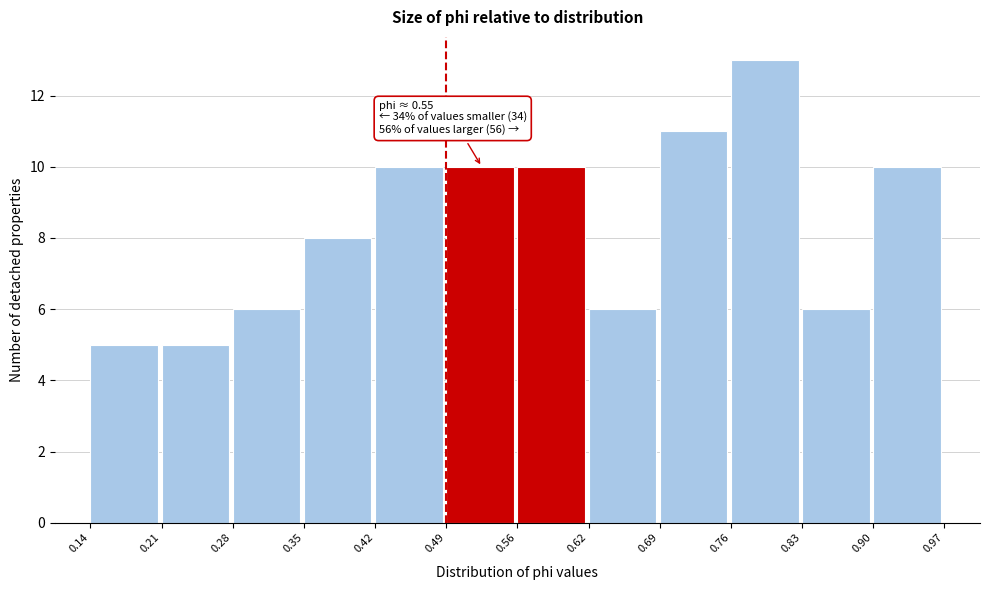

Over which range of the x-axis is the bar tallest?

0.76 to 0.83